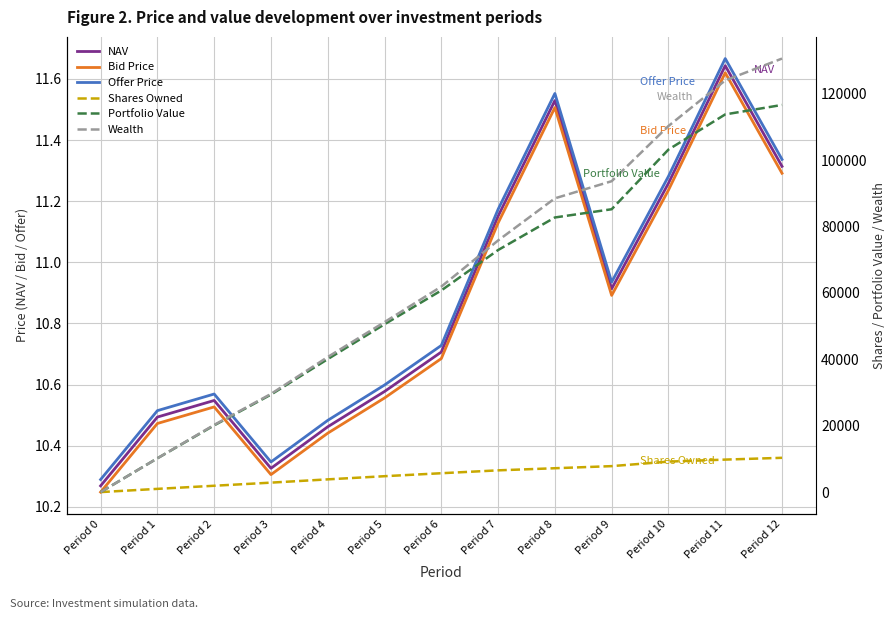

How many lines are shown in the chart?

6